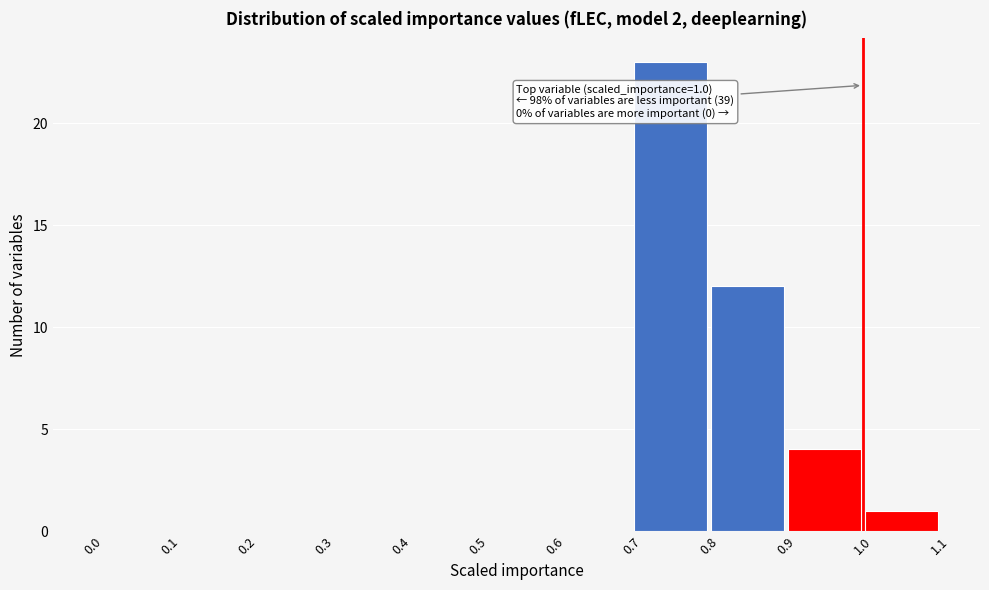

Which range on the x-axis has the tallest bar?

0.7 to 0.8